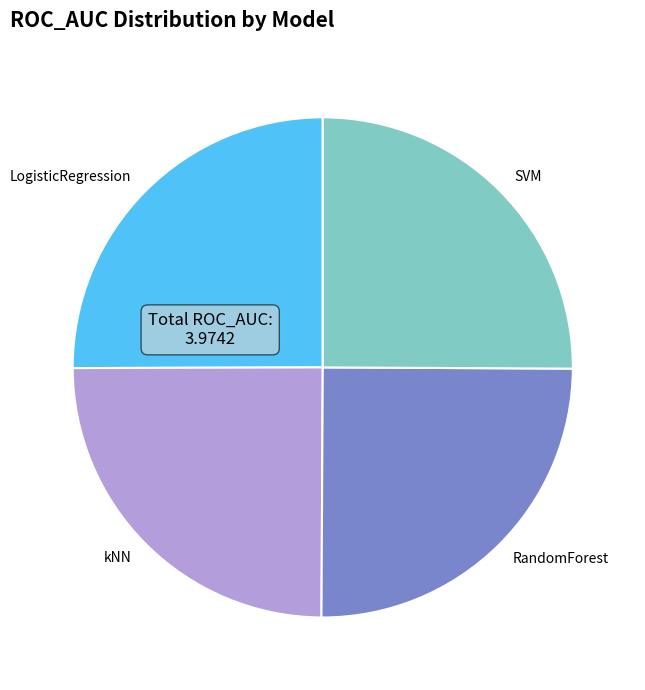

Is it true that kNN is 25% of the pie?

True